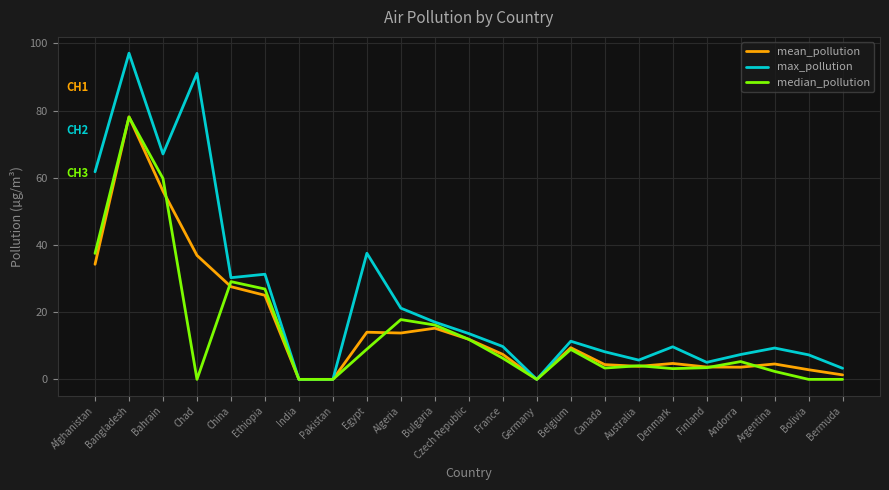

What are all the series names shown in the legend?

mean_pollution, max_pollution, median_pollution